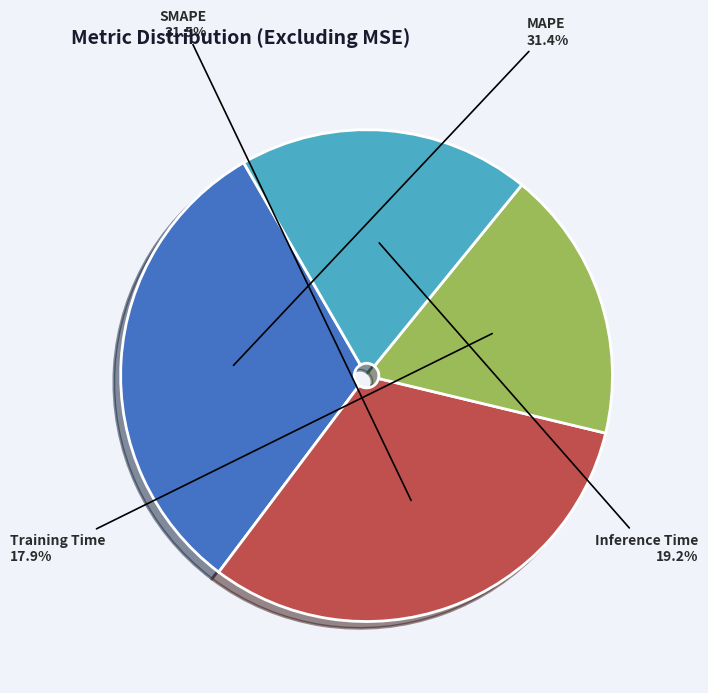

How many segments does this pie chart have?

4